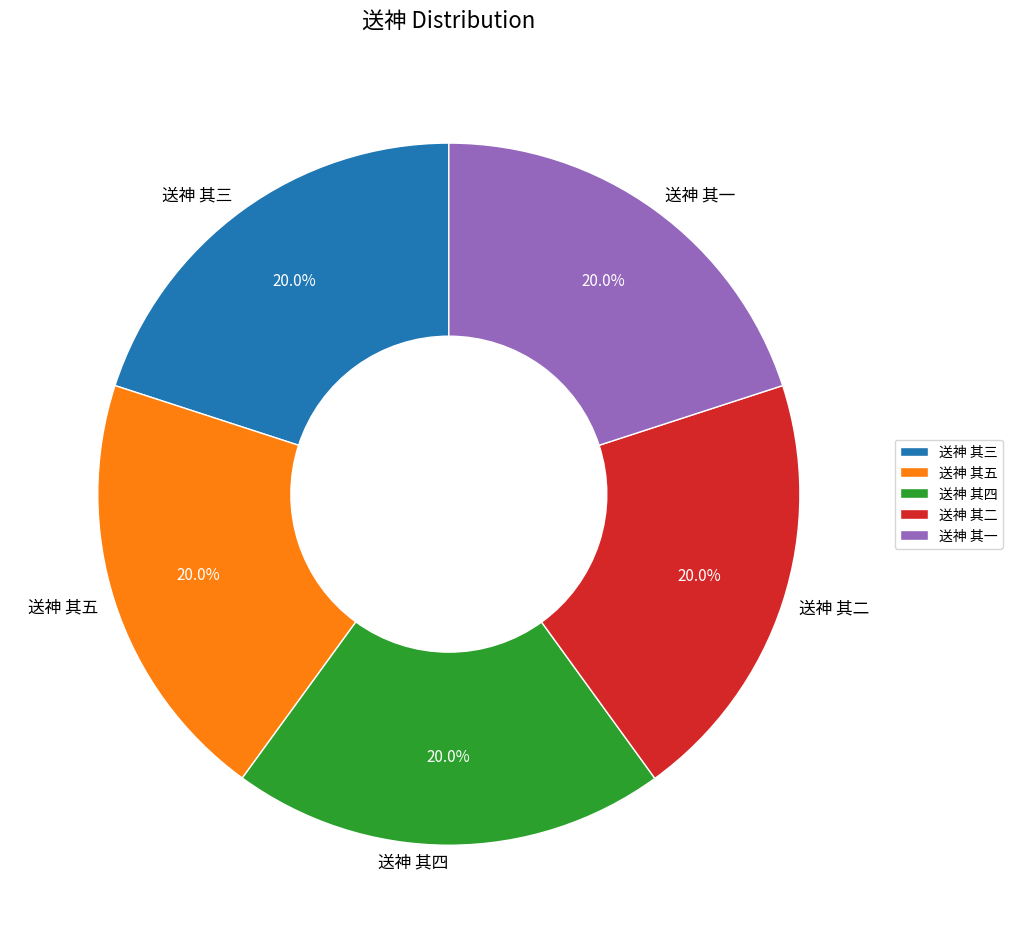

Is there a majority slice in this chart?

No